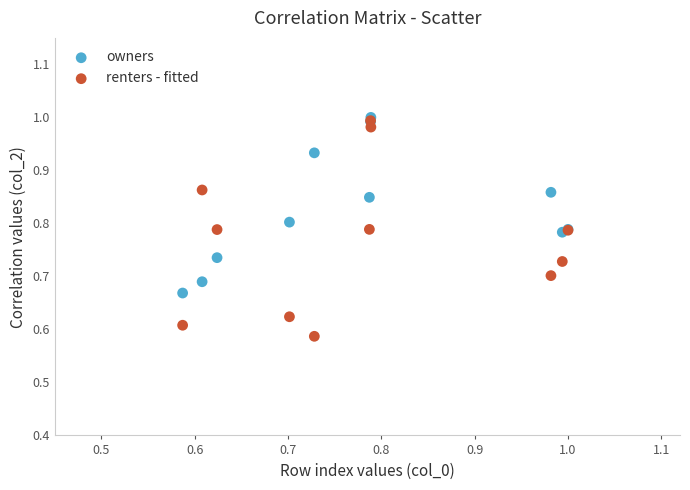

What are all the series names shown in the legend?

owners, renters - fitted